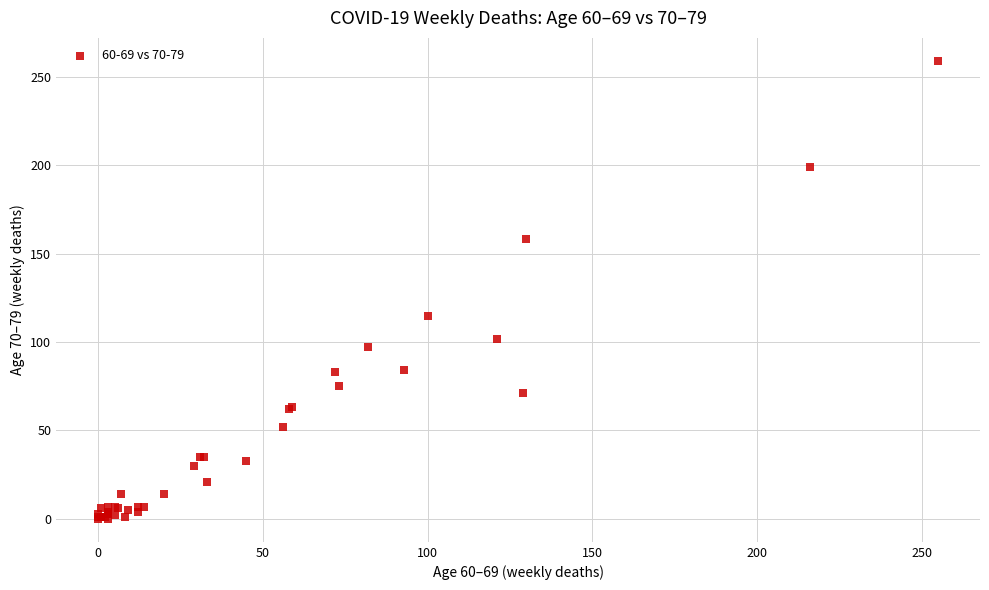

What Y value in the scatter plot is closest to 129?

115